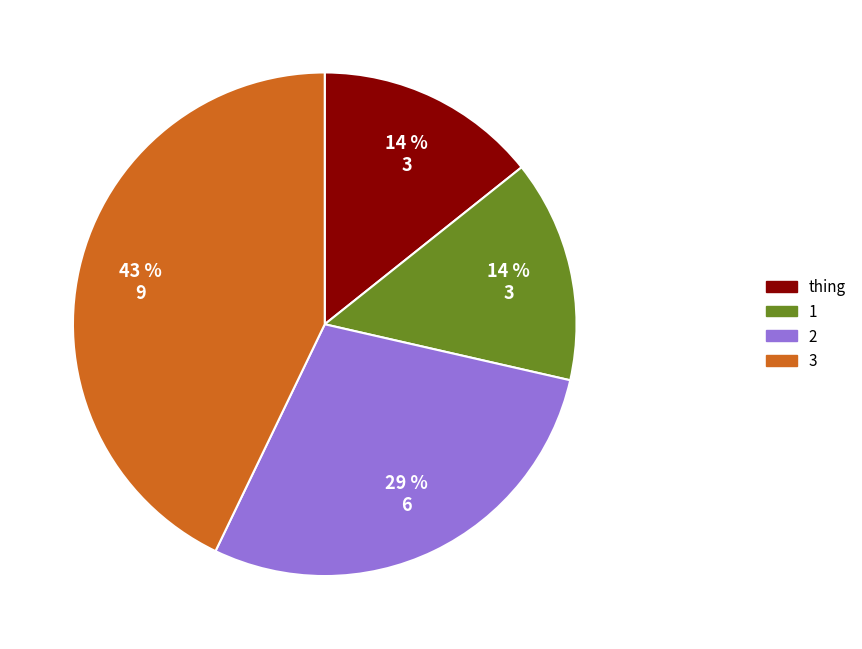

Count the number of slices in the pie.

4